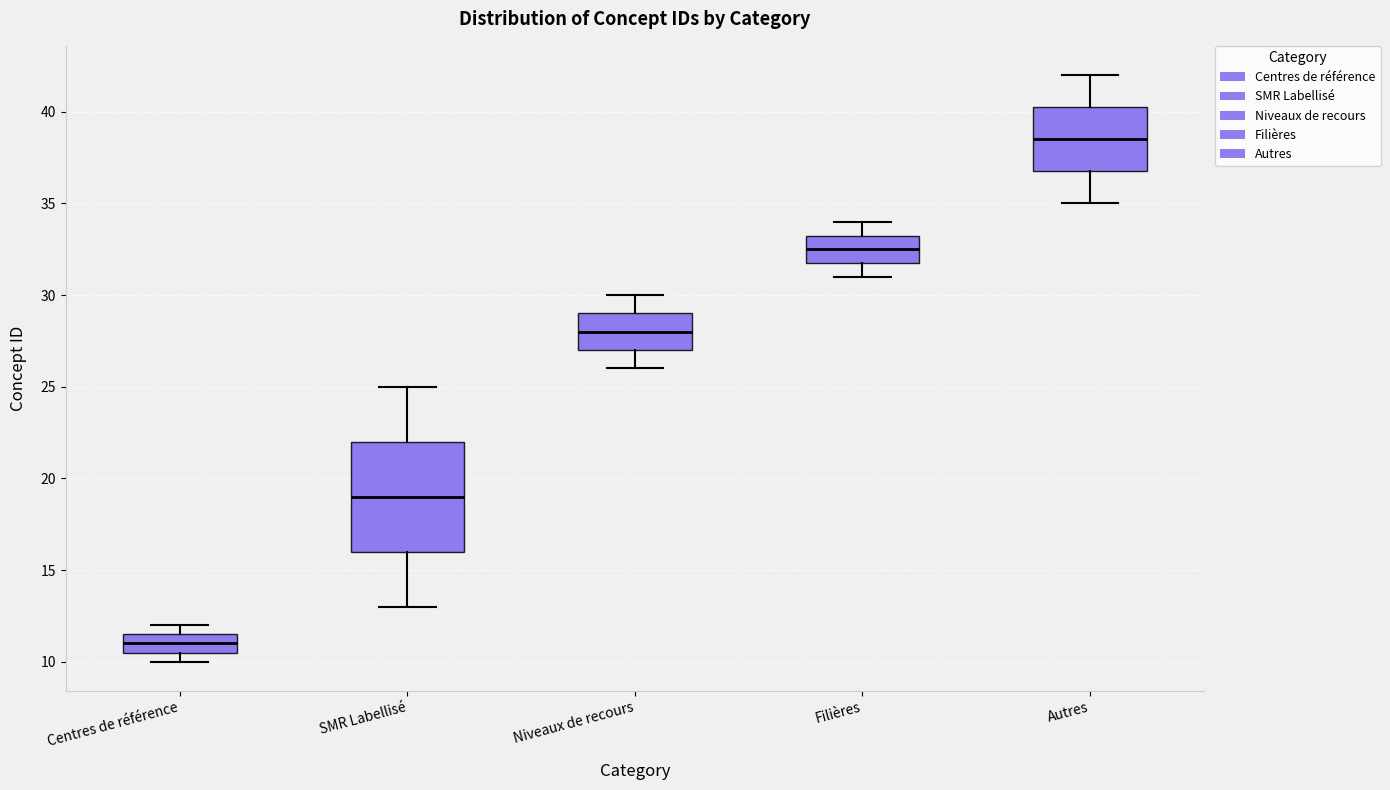

Reading left to right, transcribe this box plot: for each box, give where its median line is, the range the box spans, and where its two whiskers end, as read against the y-axis. The values are not printed on the chart, so give them approximately, as read against the axis.

Centres de référence: median 11.0, box 10.5 to 11.5, whiskers 10.0 to 12.0
SMR Labellisé: median 19.0, box 16.0 to 22.0, whiskers 13.0 to 25.0
Niveaux de recours: median 28.0, box 27.0 to 29.0, whiskers 26.0 to 30.0
Filières: median 32.5, box 32.0 to 33.5, whiskers 31.0 to 34.0
Autres: median 38.5, box 37.0 to 40.5, whiskers 35.0 to 42.0